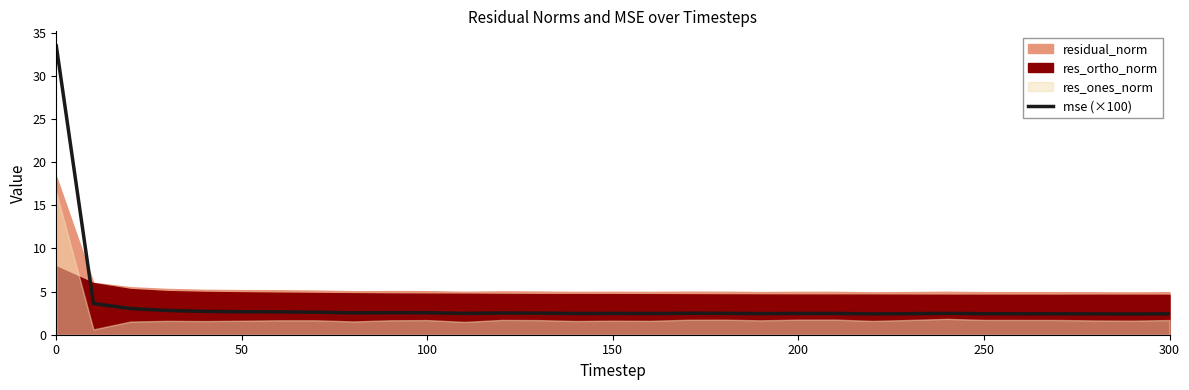

How many categories are shown in the chart?

31